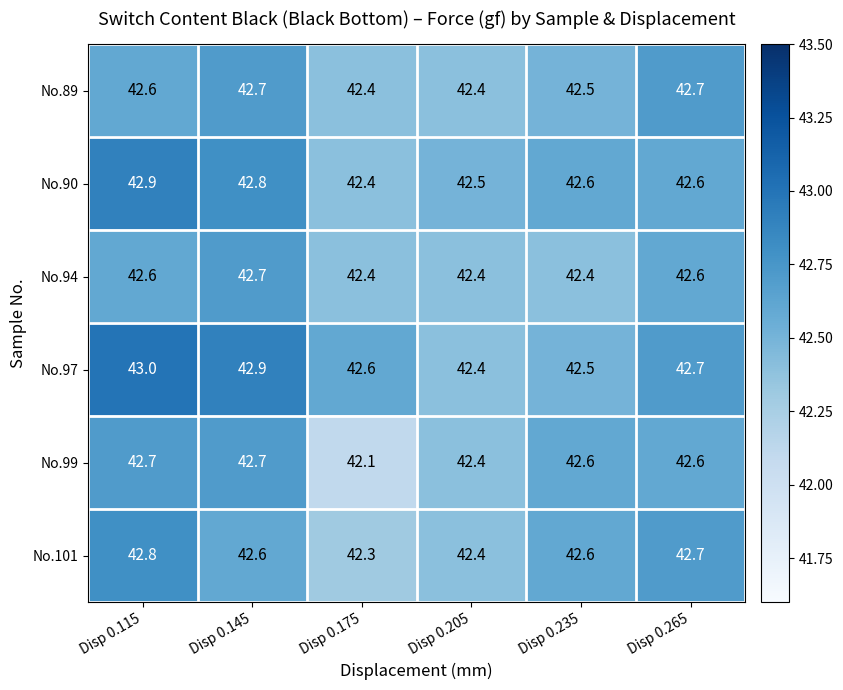

At which category is the sum across all series the highest?

Disp 0.115